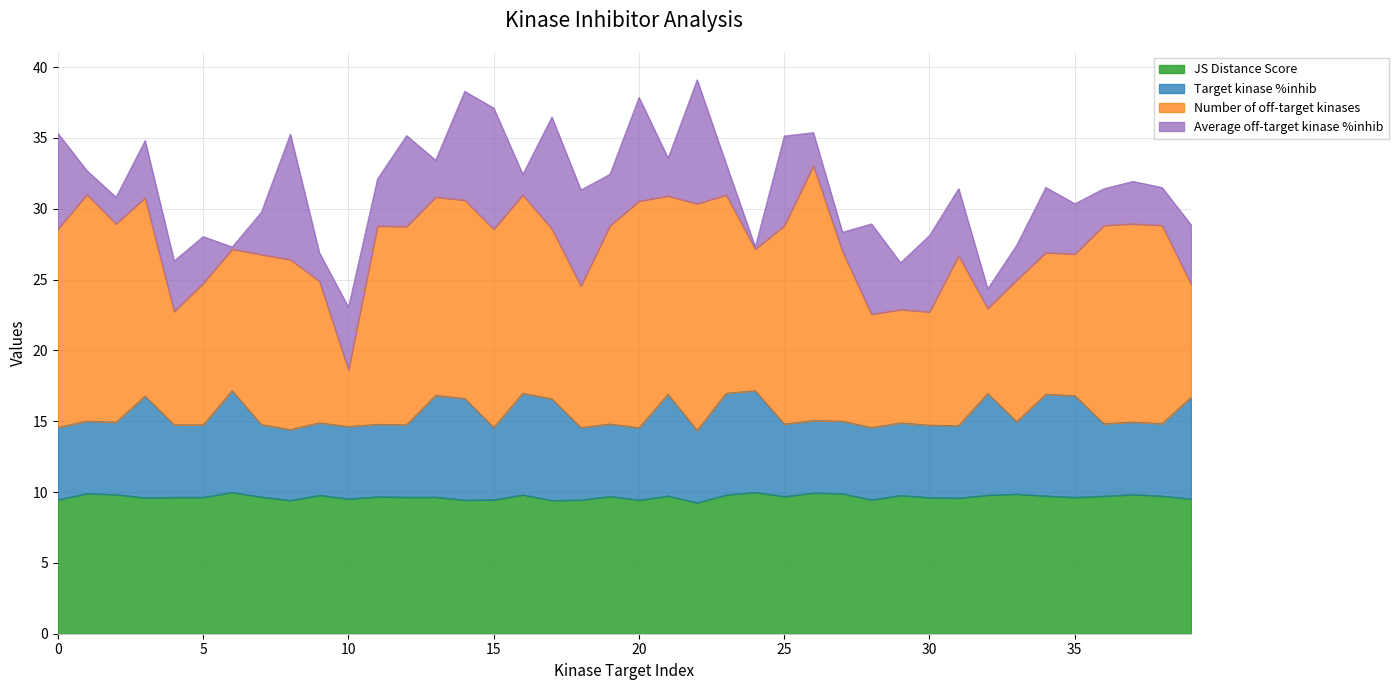

What is the maximum value for JS Distance Score?

10.0